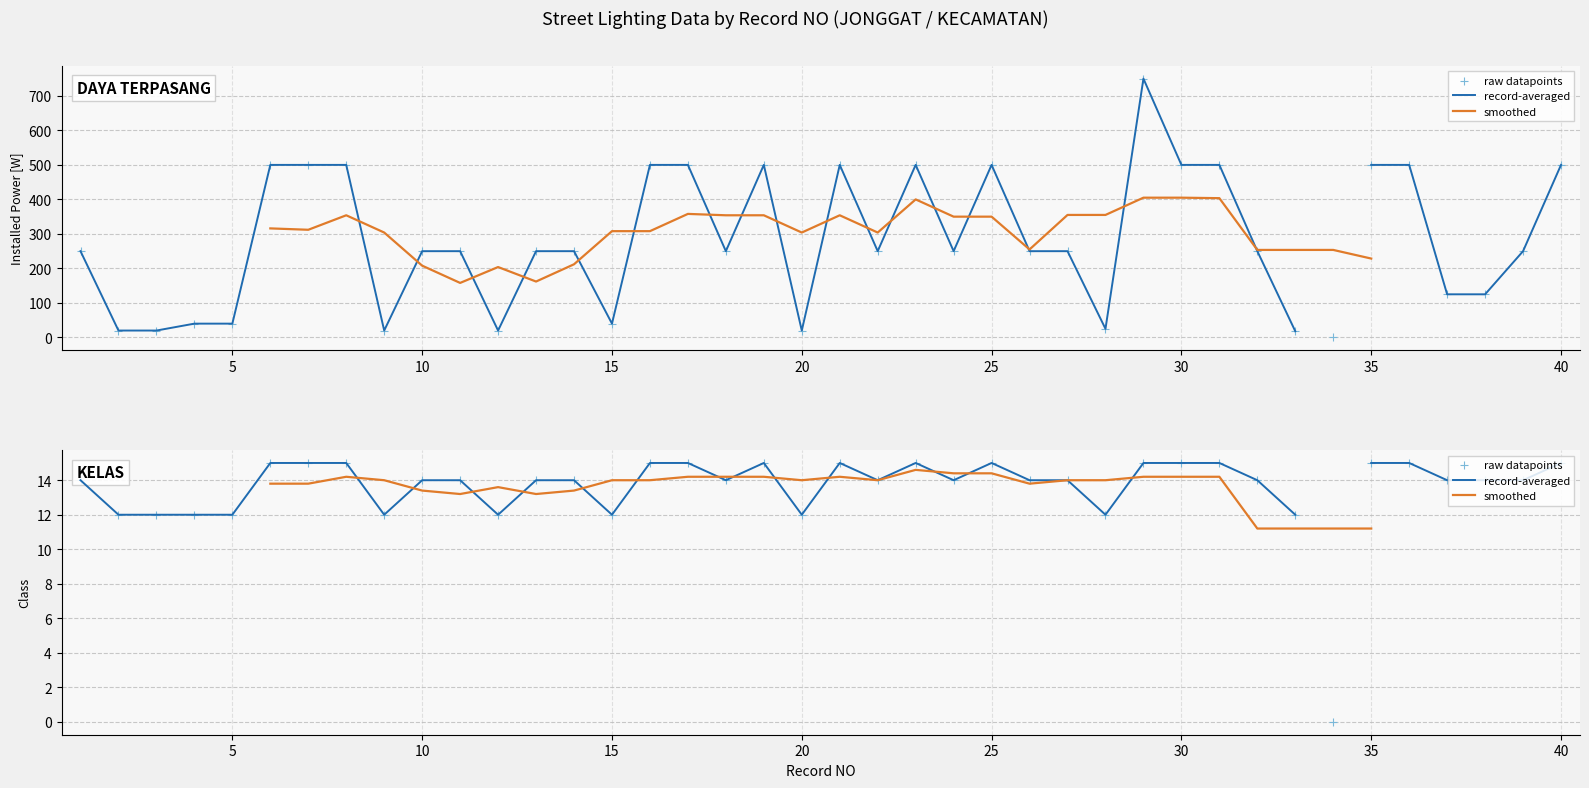

Which series has the largest total across all categories?

raw datapoints